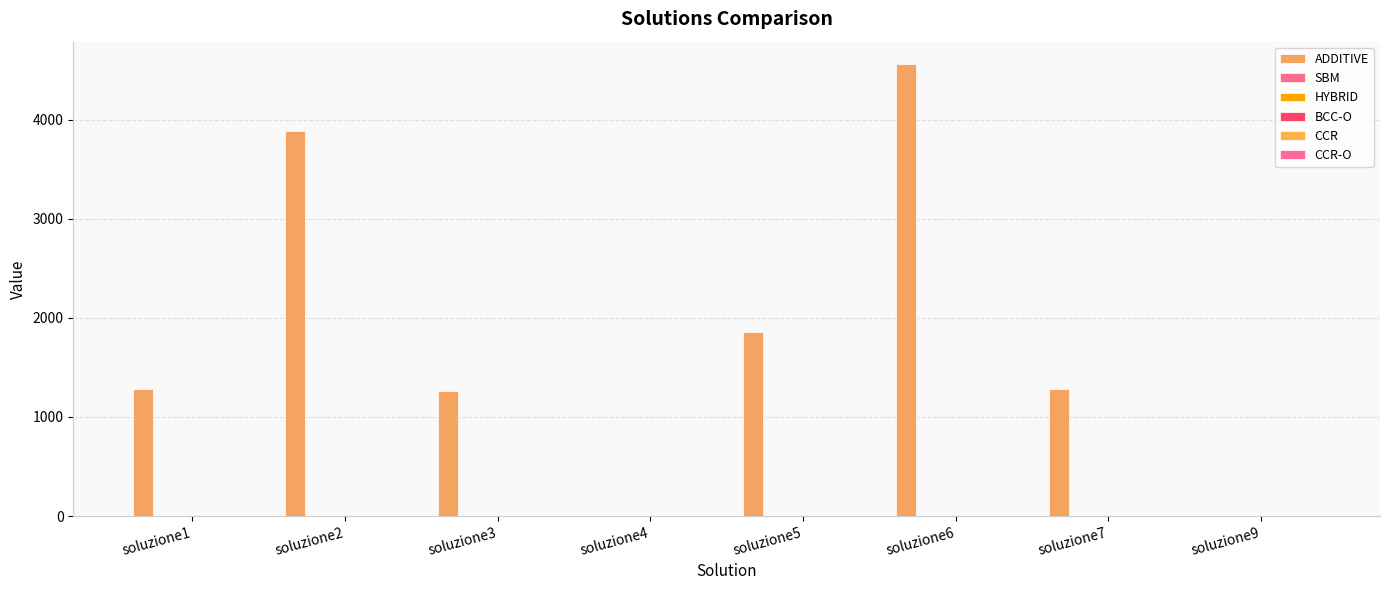

Count the number of categories in the chart.

8